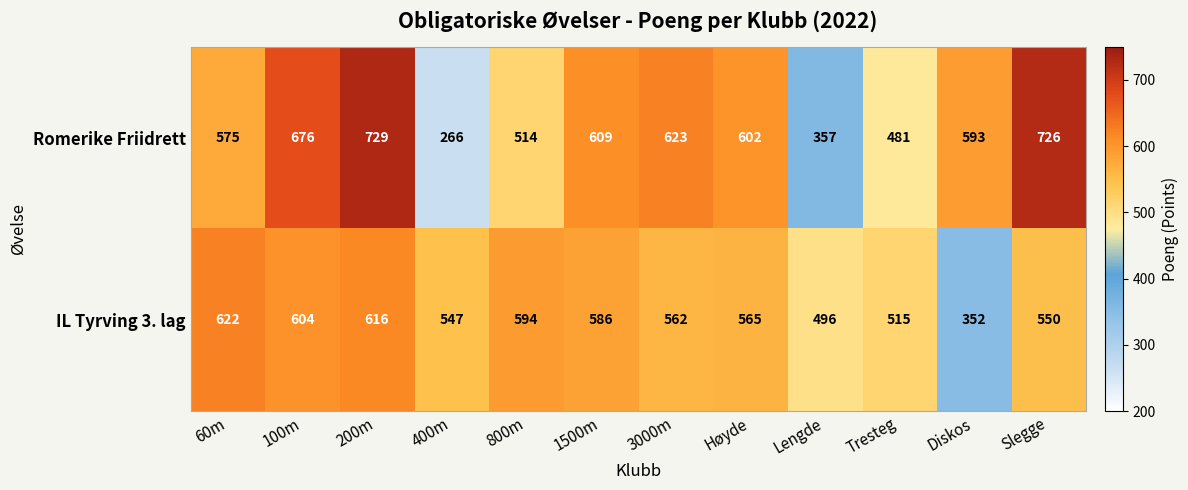

Which series has the largest range (max minus min)?

Romerike Friidrett